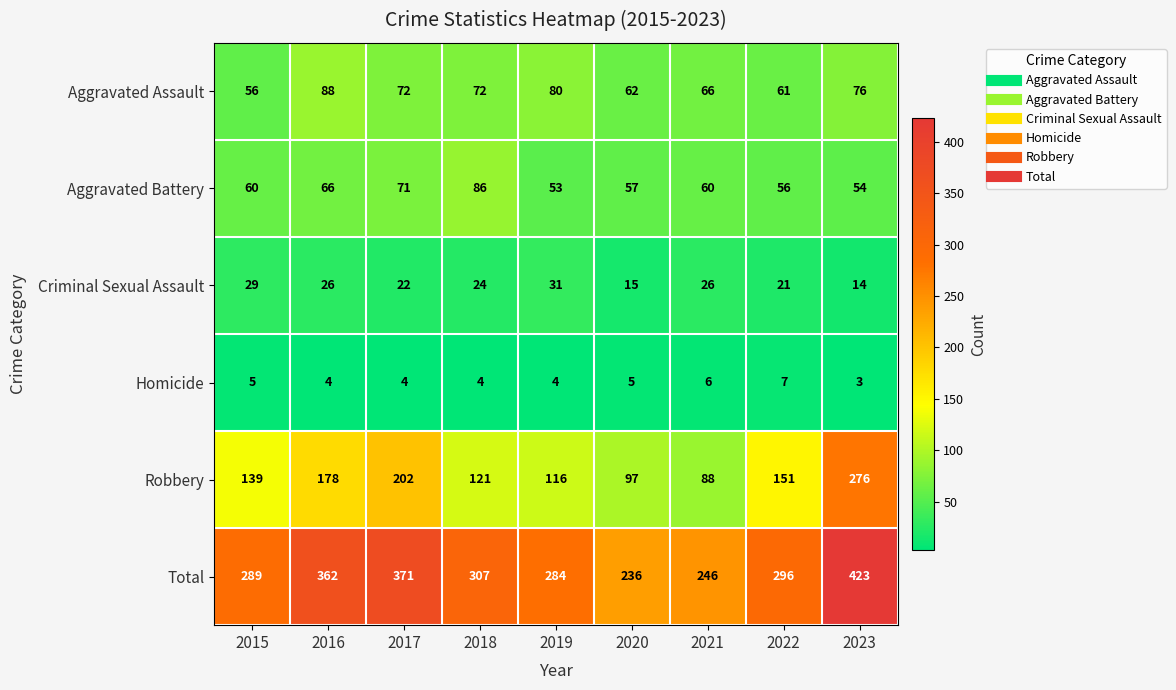

At how many categories does at least one series exceed 283?

7